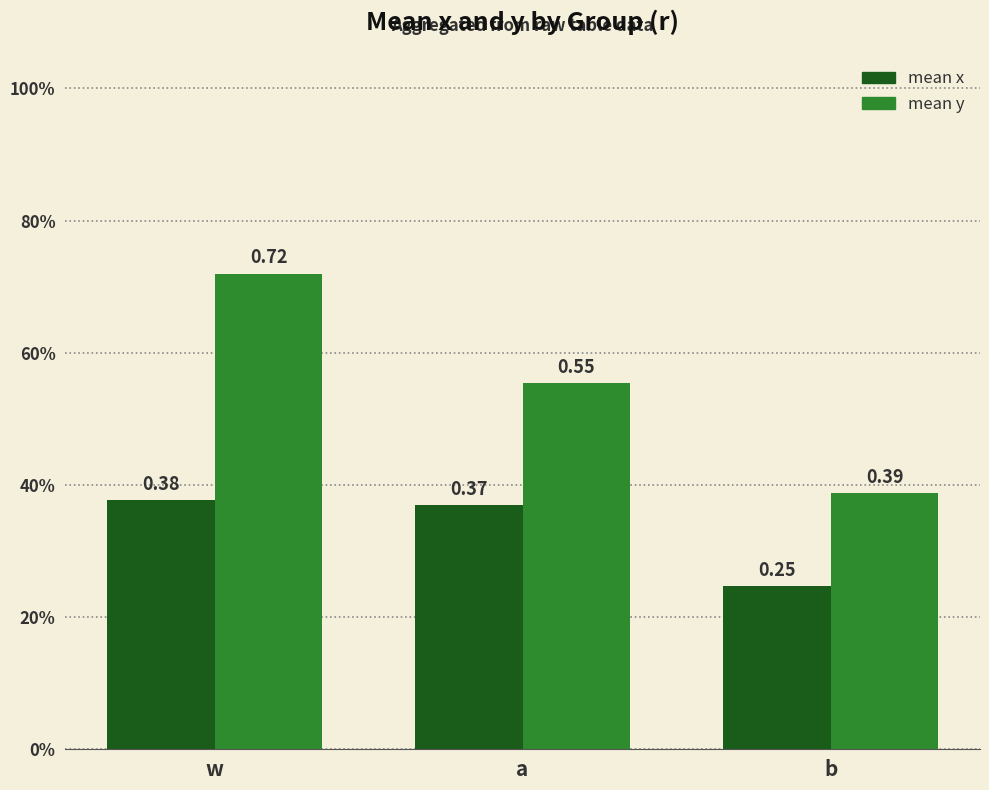

Count the mean x values in the range 0 to 1.

3